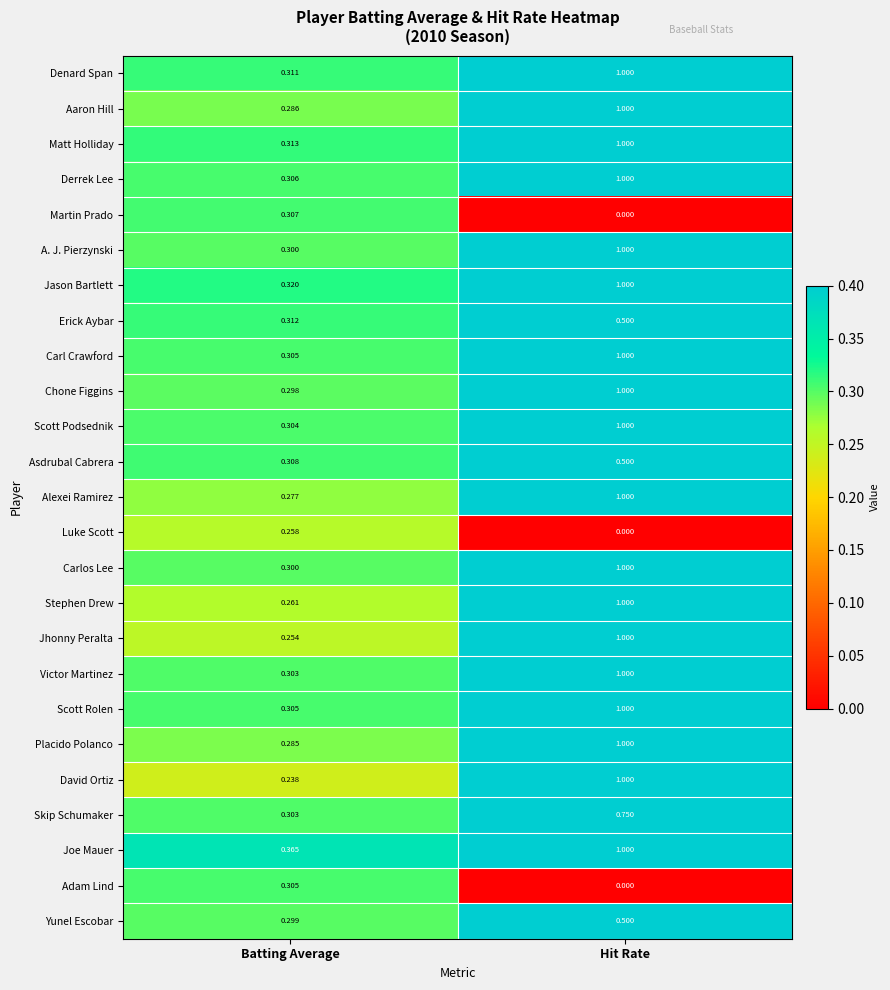

At which category is the sum across all series the highest?

Hit Rate